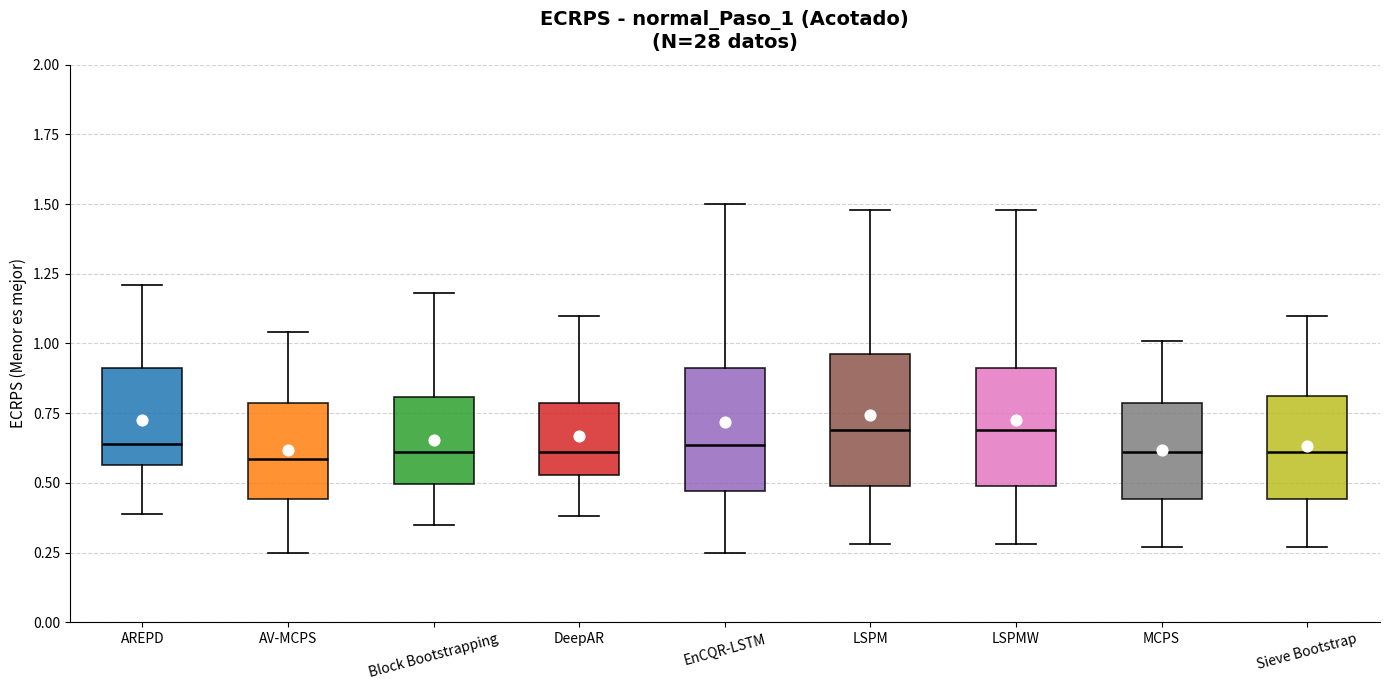

Reading left to right, read every box against the y-axis: the position of its median line, the range the box covers, and the ends of its whiskers. The values are not printed on the chart, so give them approximately, as read against the axis.

AREPD: median 0.65, box 0.55 to 0.90, whiskers 0.40 to 1.20
AV-MCPS: median 0.60, box 0.45 to 0.80, whiskers 0.25 to 1.05
Block Bootstrapping: median 0.60, box 0.50 to 0.80, whiskers 0.35 to 1.20
DeepAR: median 0.60, box 0.55 to 0.80, whiskers 0.40 to 1.10
EnCQR-LSTM: median 0.65, box 0.45 to 0.90, whiskers 0.25 to 1.50
LSPM: median 0.70, box 0.50 to 0.95, whiskers 0.30 to 1.50
LSPMW: median 0.70, box 0.50 to 0.90, whiskers 0.30 to 1.50
MCPS: median 0.60, box 0.45 to 0.80, whiskers 0.25 to 1.00
Sieve Bootstrap: median 0.60, box 0.45 to 0.80, whiskers 0.25 to 1.10